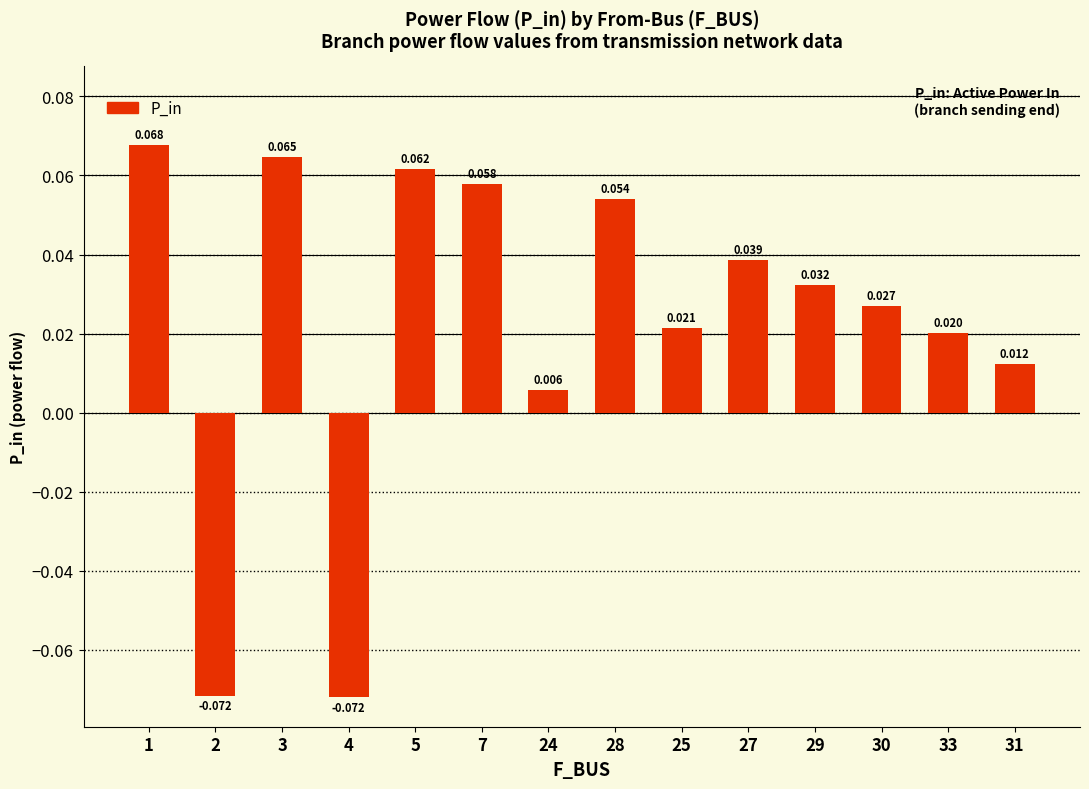

The chart shows a value of 0.1 at 1. True or false?

False